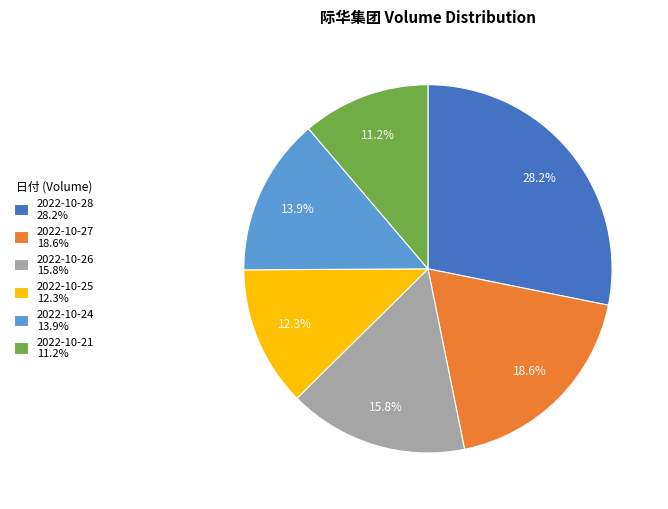

What percentage is the 2022-10-27 slice, to the nearest percent?

19%